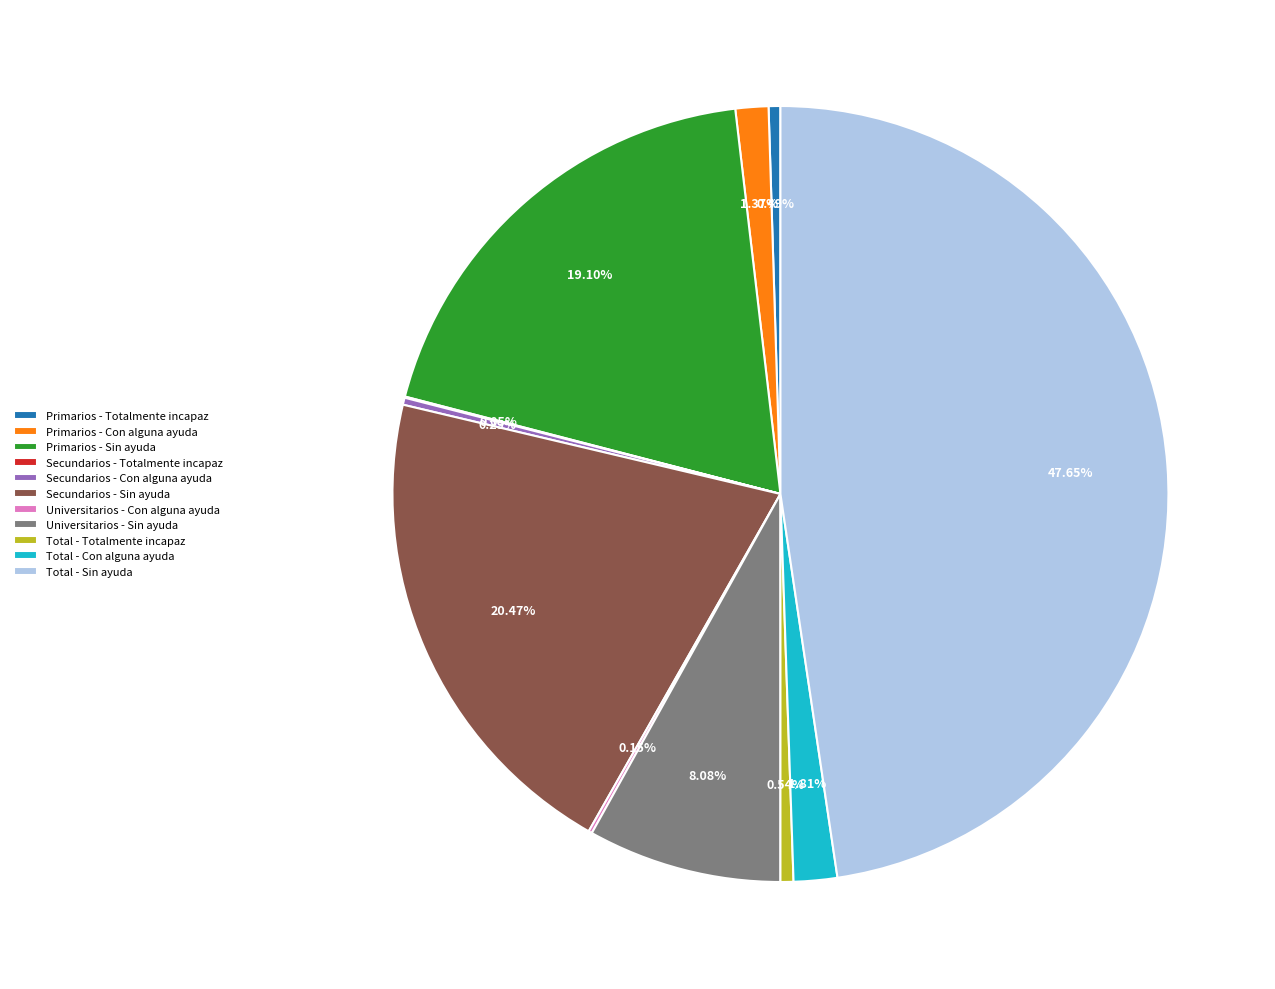

Which category has the biggest portion of the pie?

Total - Sin ayuda